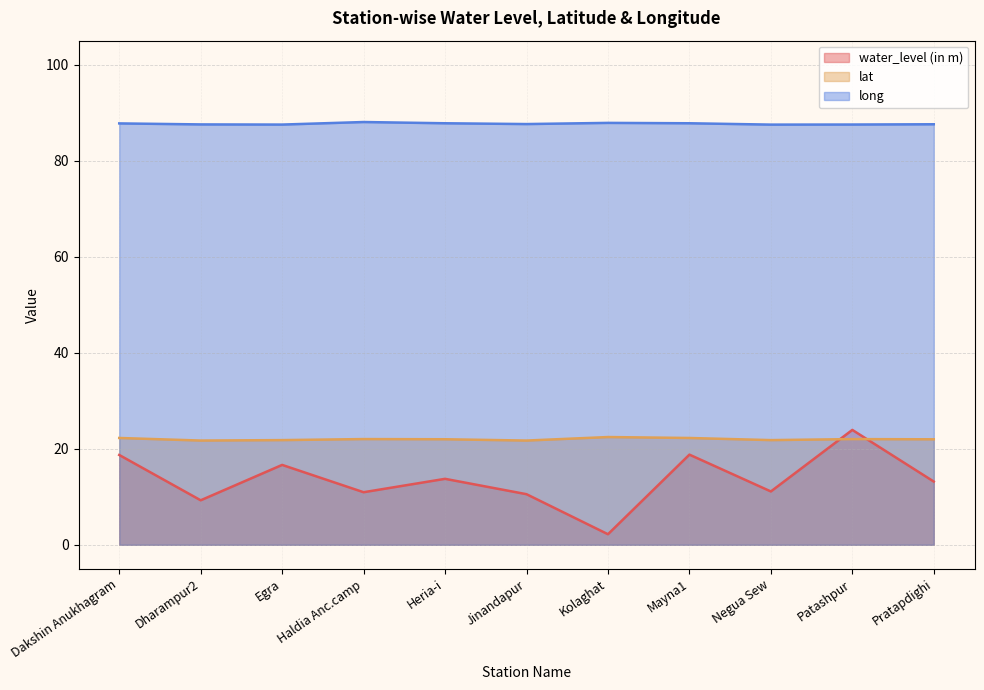

Between Dharampur2 and Heria-i, which series saw the biggest shift?

water_level (in m)